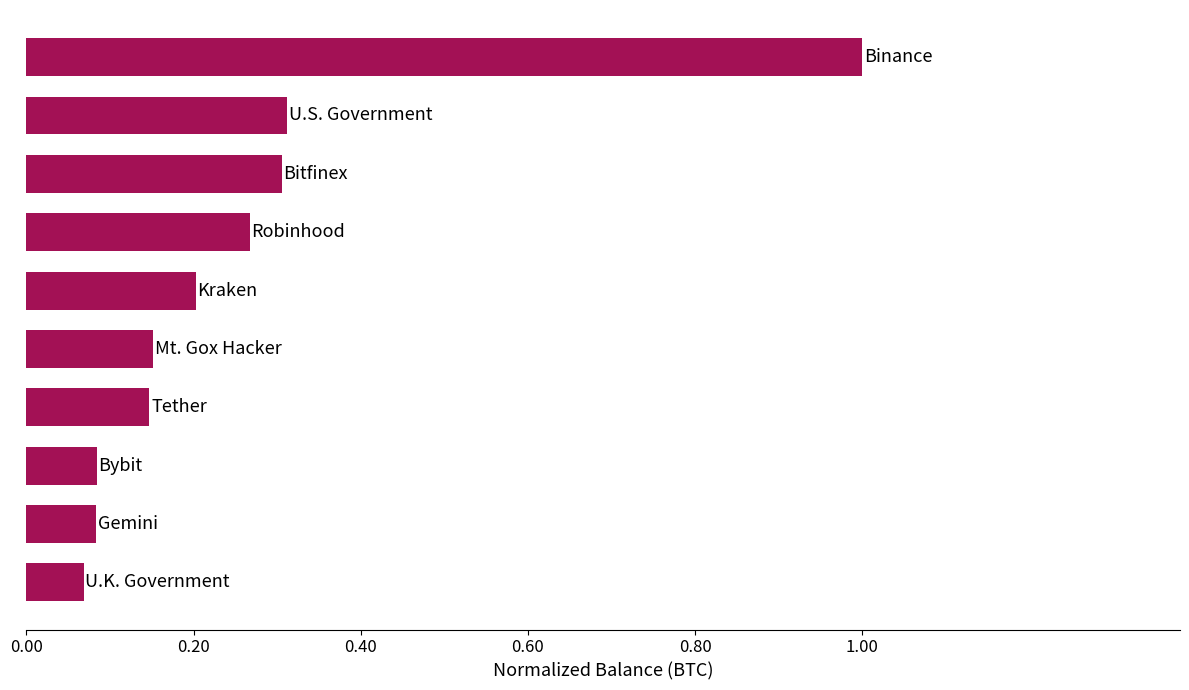

Does the chart contain any negative values?

No